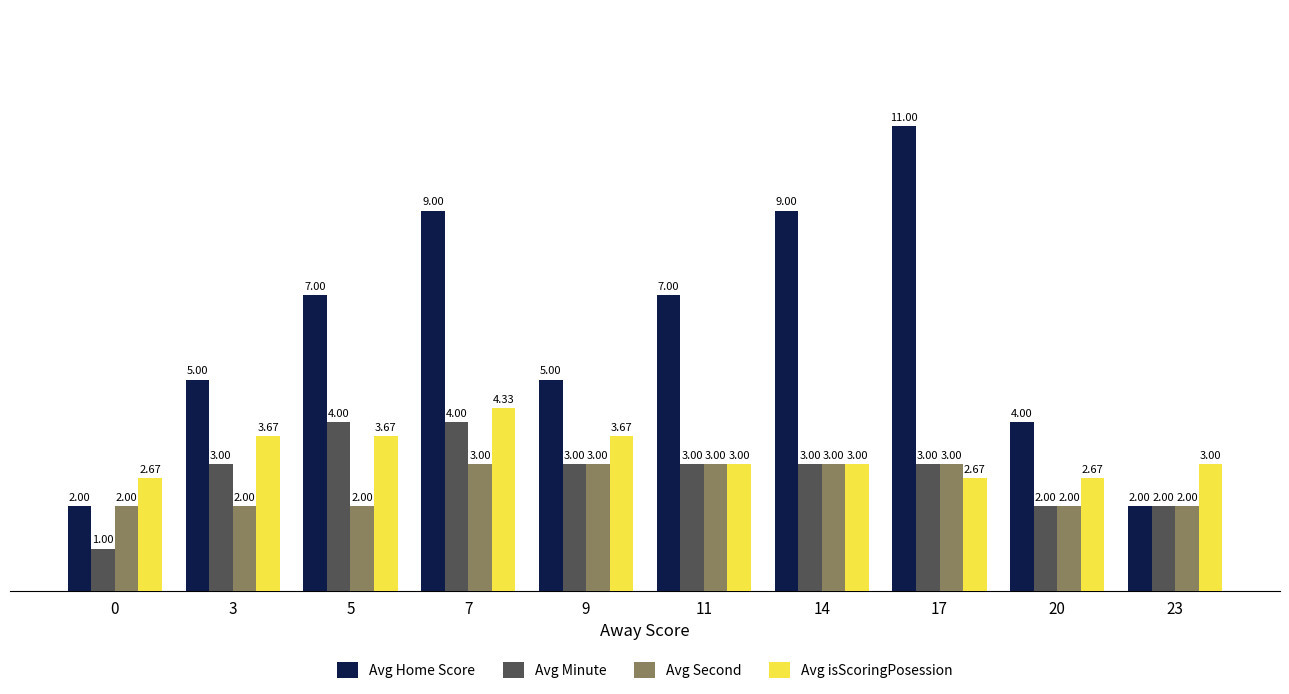

Which series has the largest total across all categories?

Avg Home Score